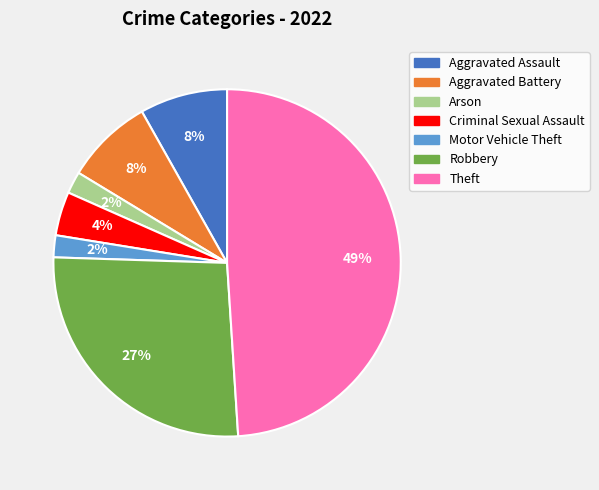

Is there a majority slice in this chart?

No